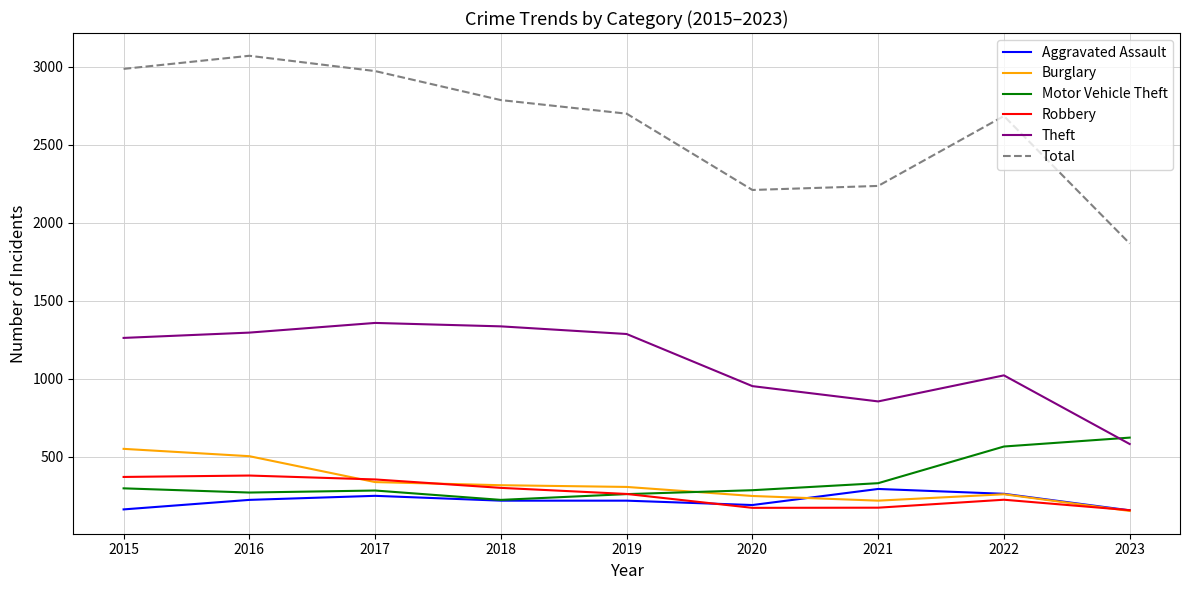

What is the difference between the maximum and minimum values in the Aggravated Assault series?

137